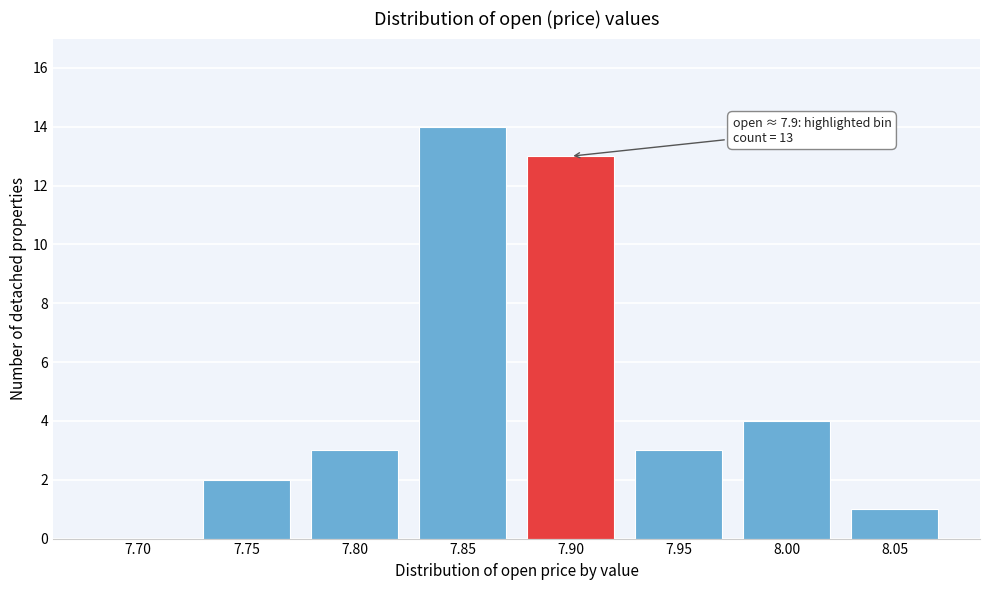

Reading left to right, transcribe all the data shown in this chart.

7.70=0	7.75=2	7.80=3	7.85=14	7.90=13	7.95=3	8.00=4	8.05=1